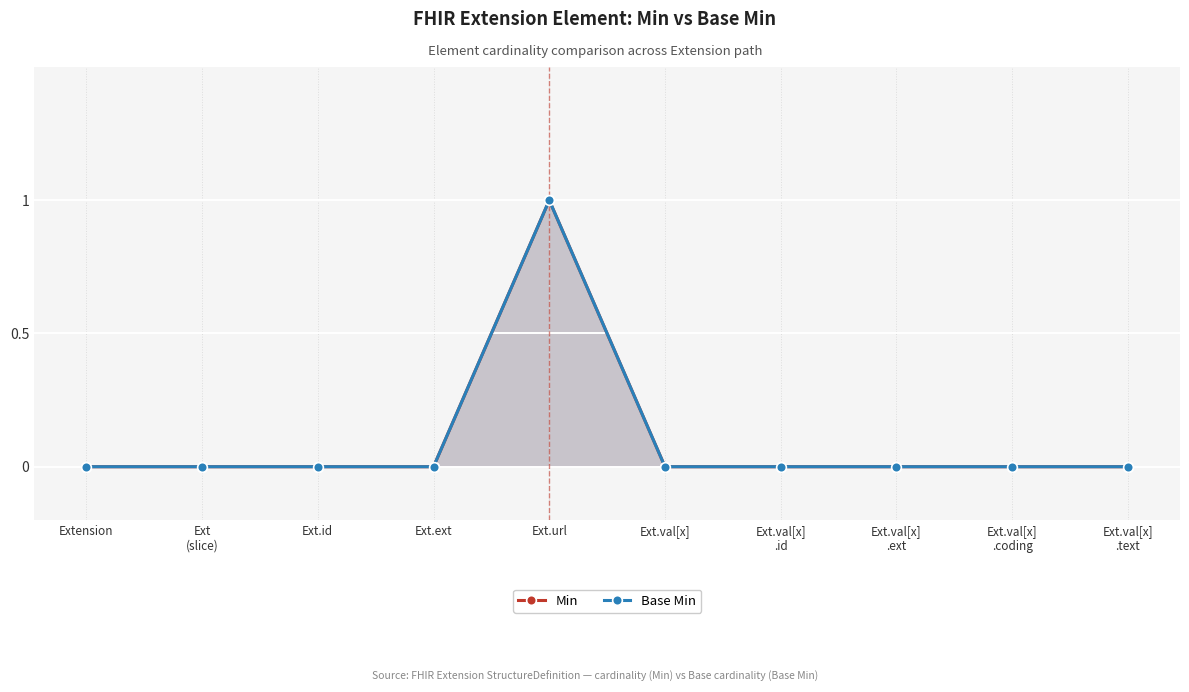

The value of Base Min at Ext.id is 0. True or false?

False